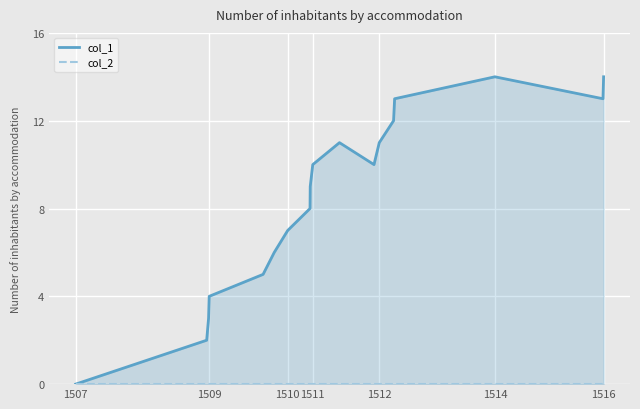

What is the maximum value for col_1?

14